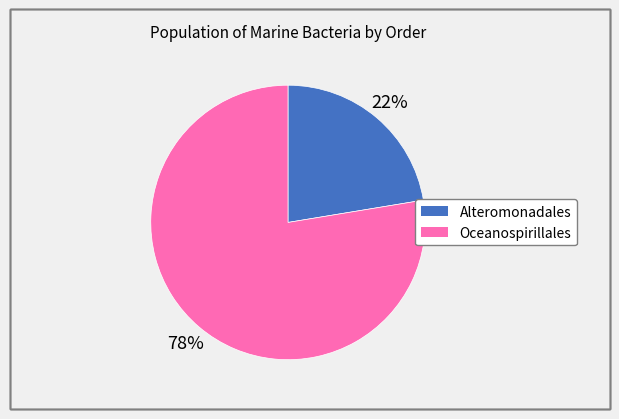

Is there a majority slice in this chart?

Yes